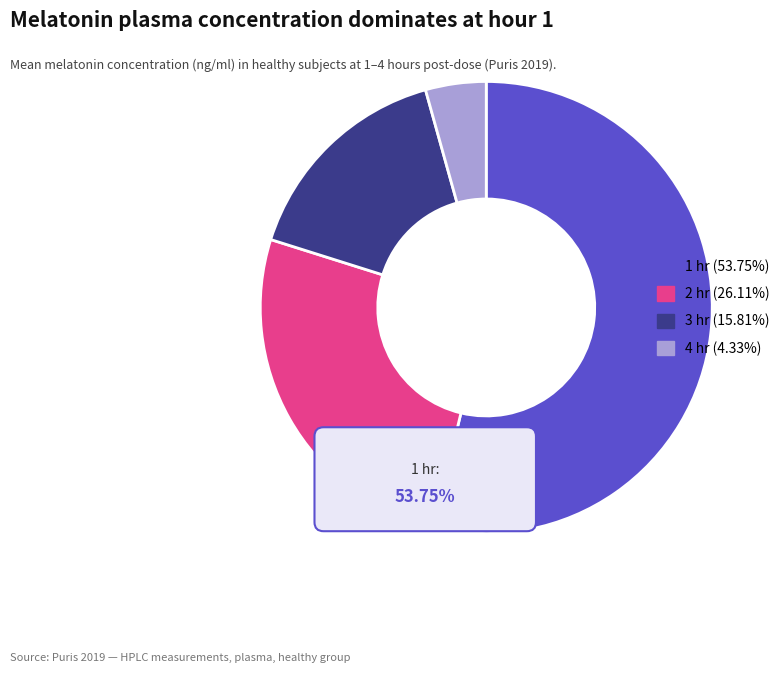

Is there a majority slice in this chart?

Yes